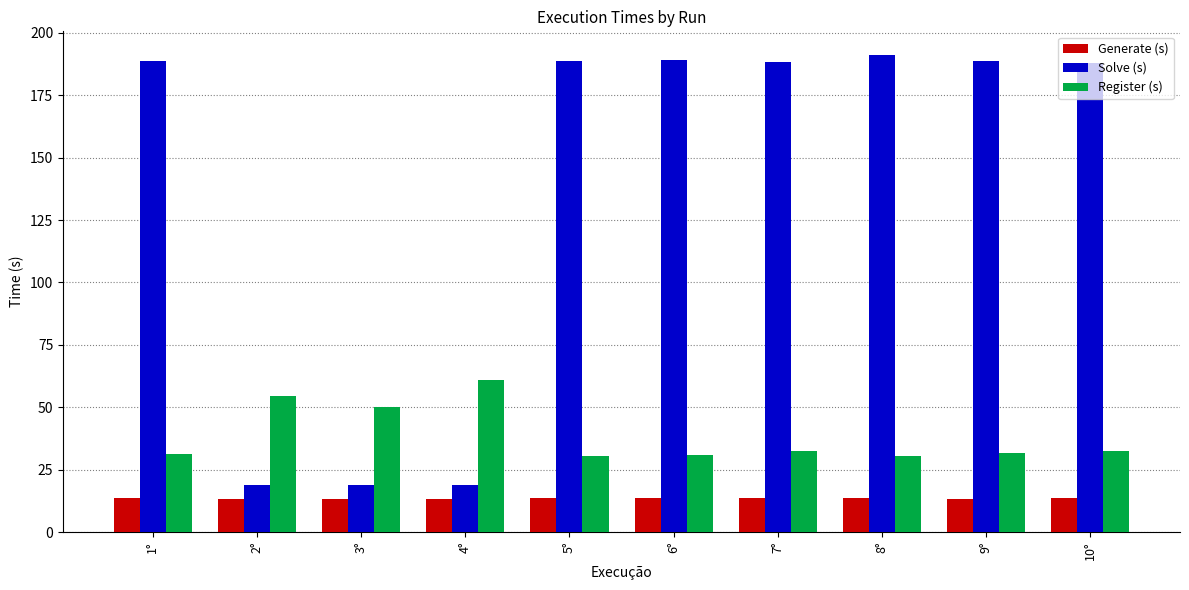

Which series has the largest total across all categories?

Solve (s)